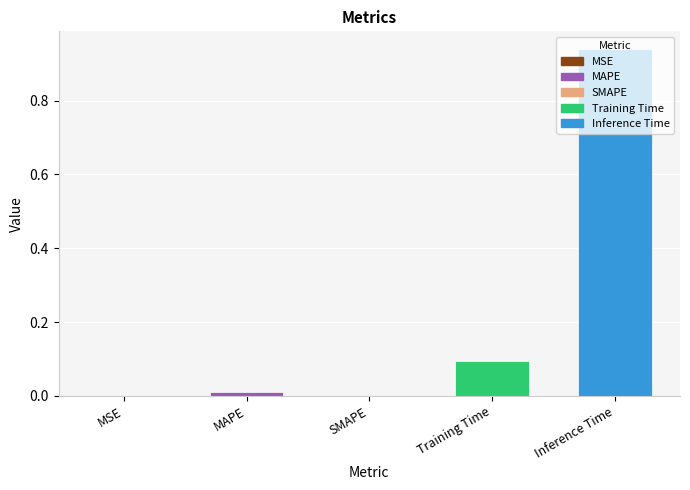

Is it true that the value at Inference Time is 0.3?

False